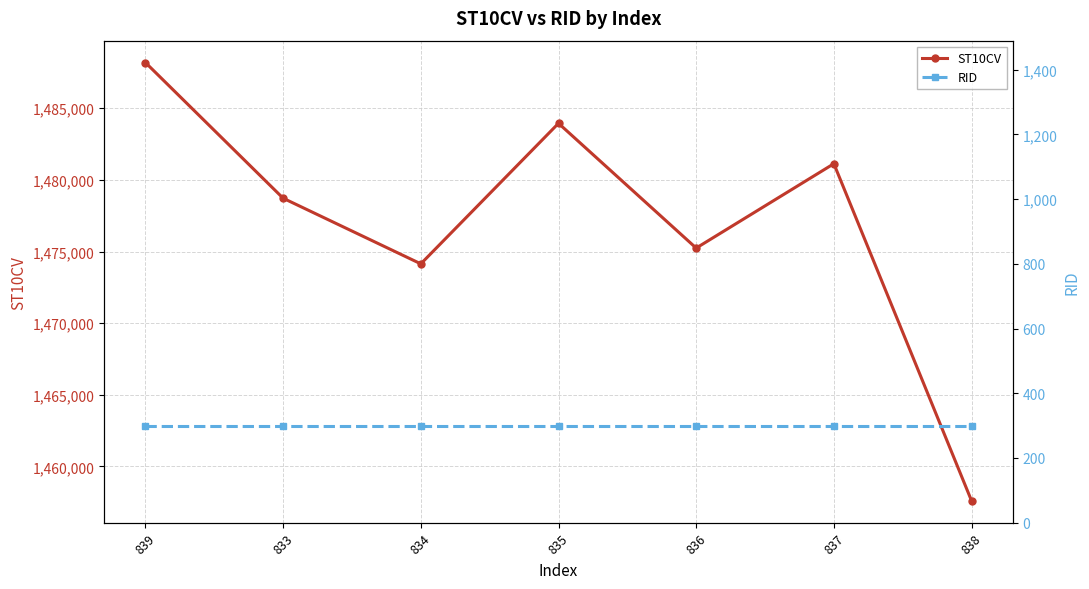

True or false: ST10CV and RID intersect in this chart.

False